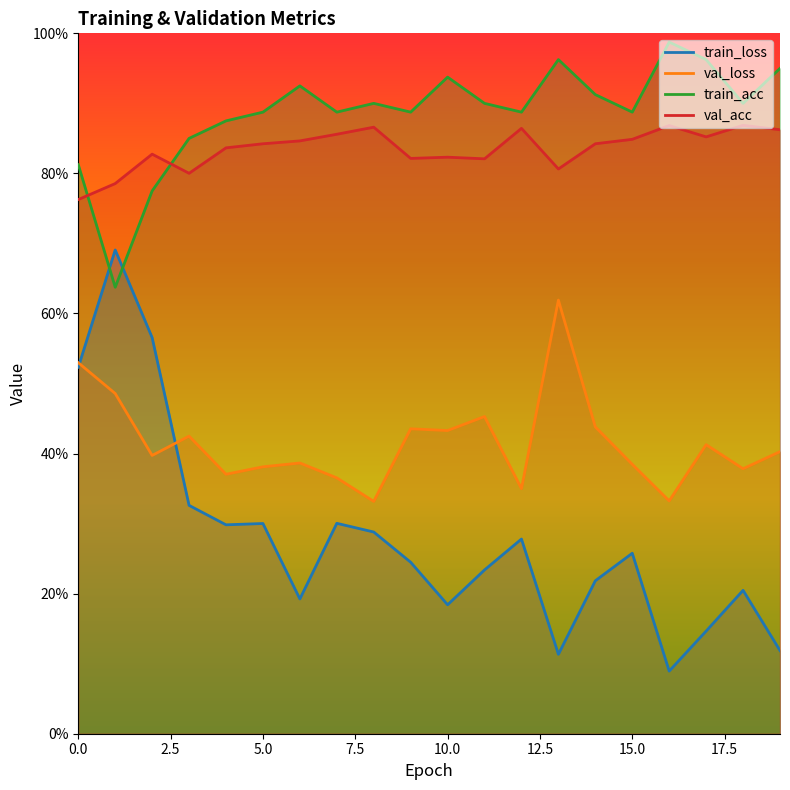

What is the total value across all series at 3?

2.4